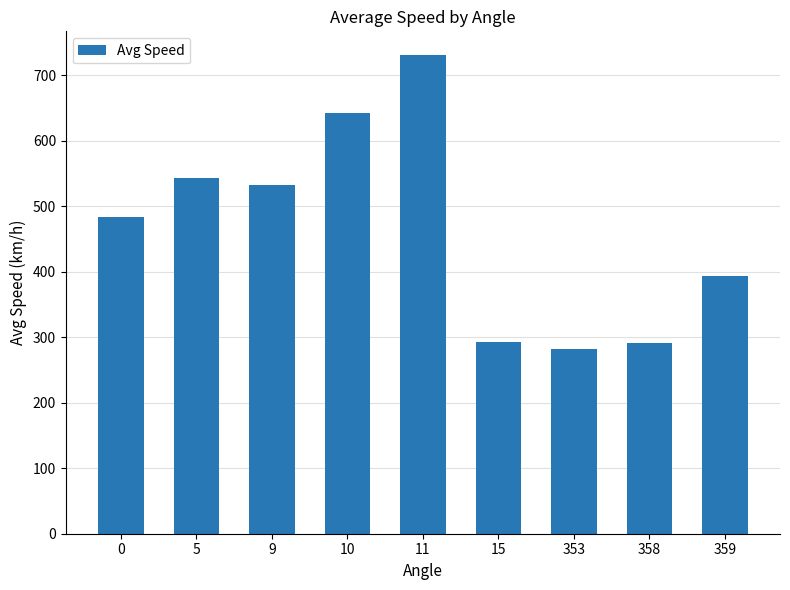

Between 9 and 353, which is larger?

9